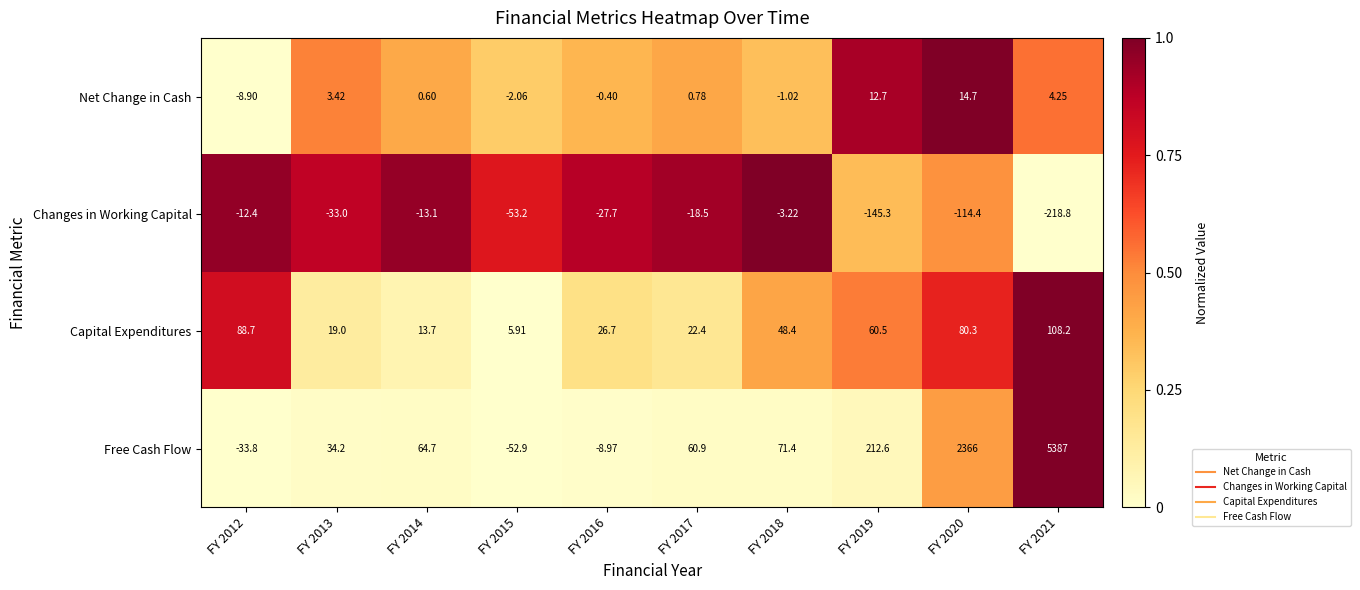

Rank the series by their maximum value, from lowest to highest.

Changes in Working Capital, Net Change in Cash, Capital Expenditures, Free Cash Flow